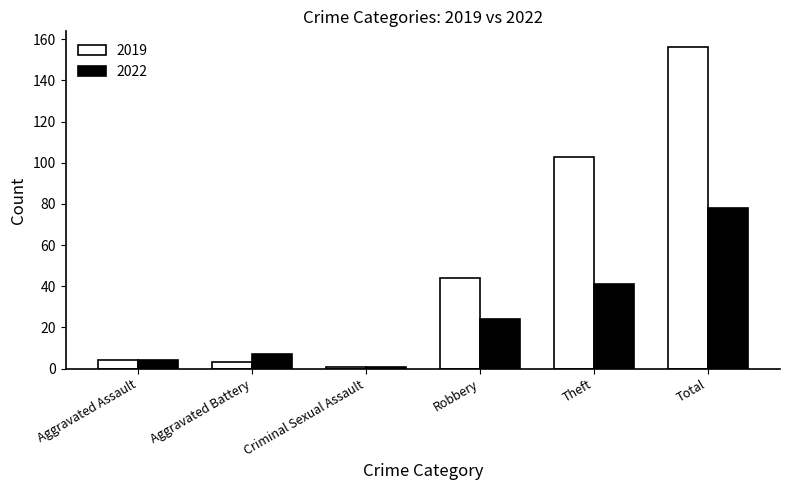

Which series changed the most between Aggravated Assault and Total?

2019